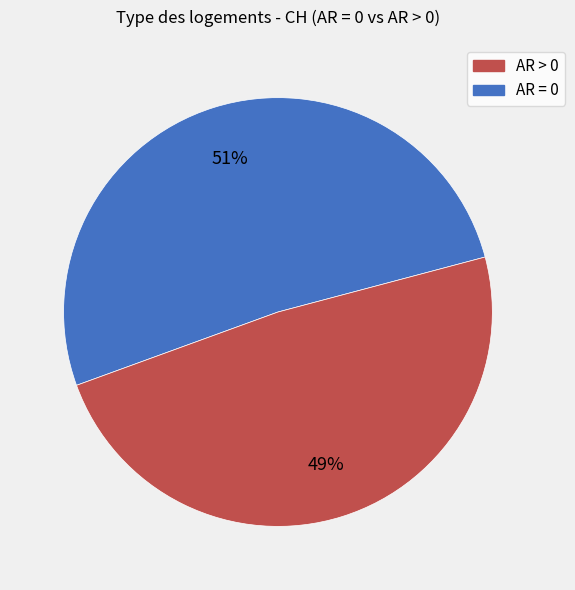

Is there any slice that represents more than half of the pie?

Yes